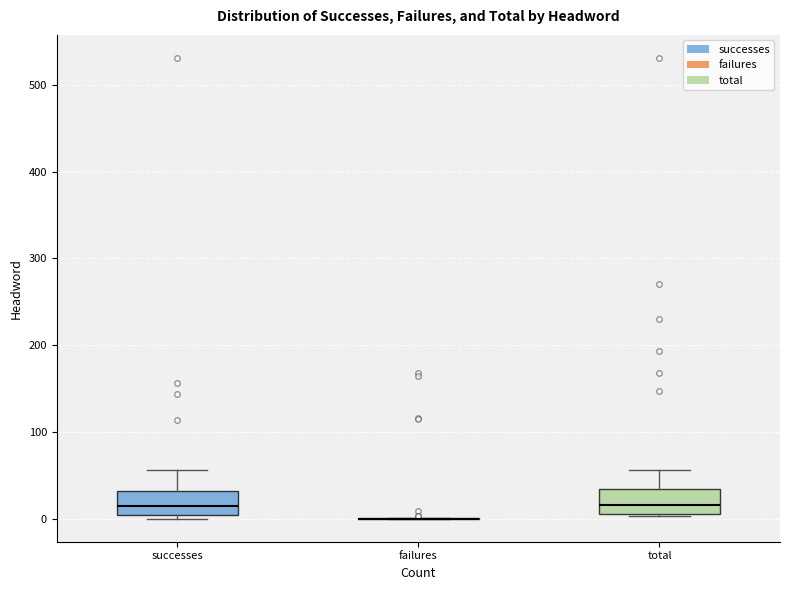

Where does the upper whisker of the box for total end on the y-axis? The values are not printed on the chart, so give them approximately, as read against the axis.

60